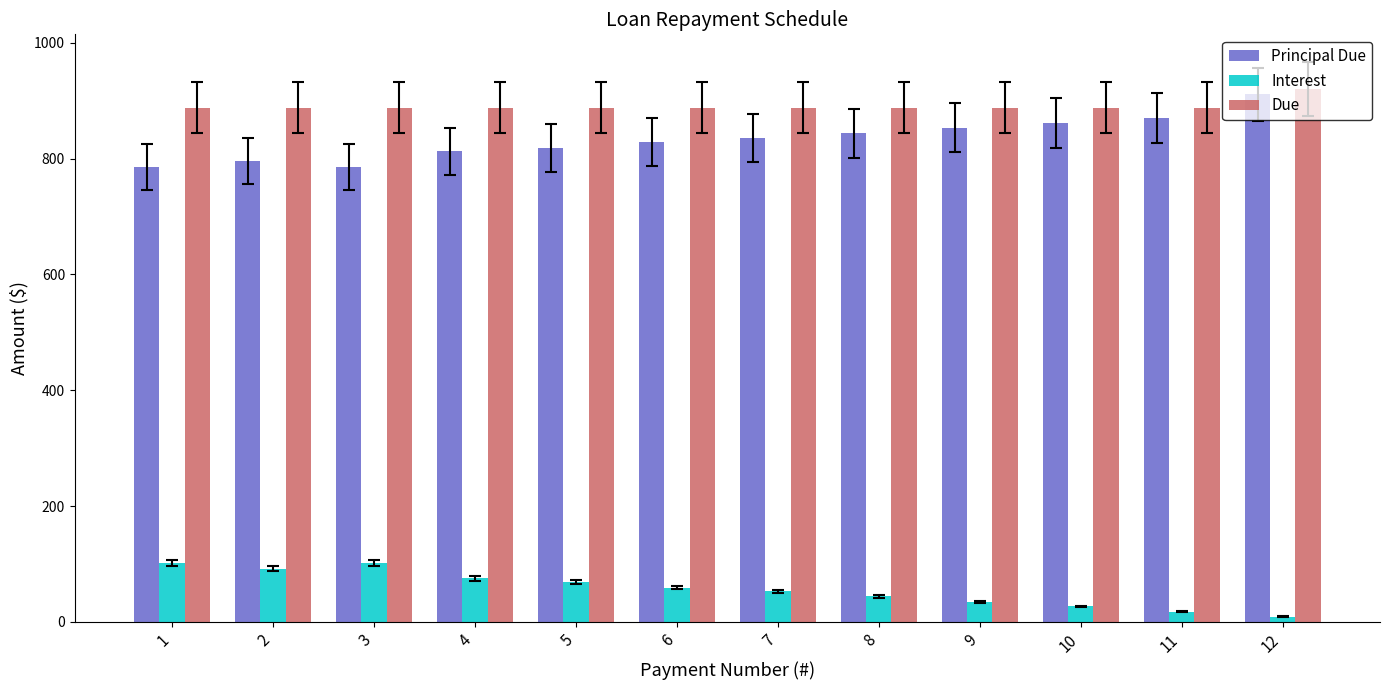

What is the spread (max minus min) of values at 6?

828.5